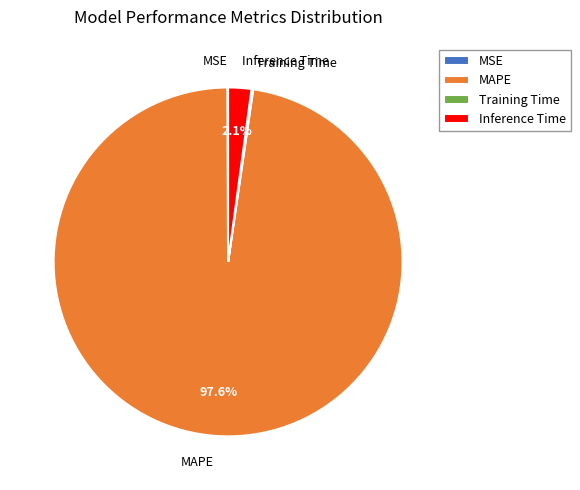

What percentage is NOT represented by MAPE?

2.4%